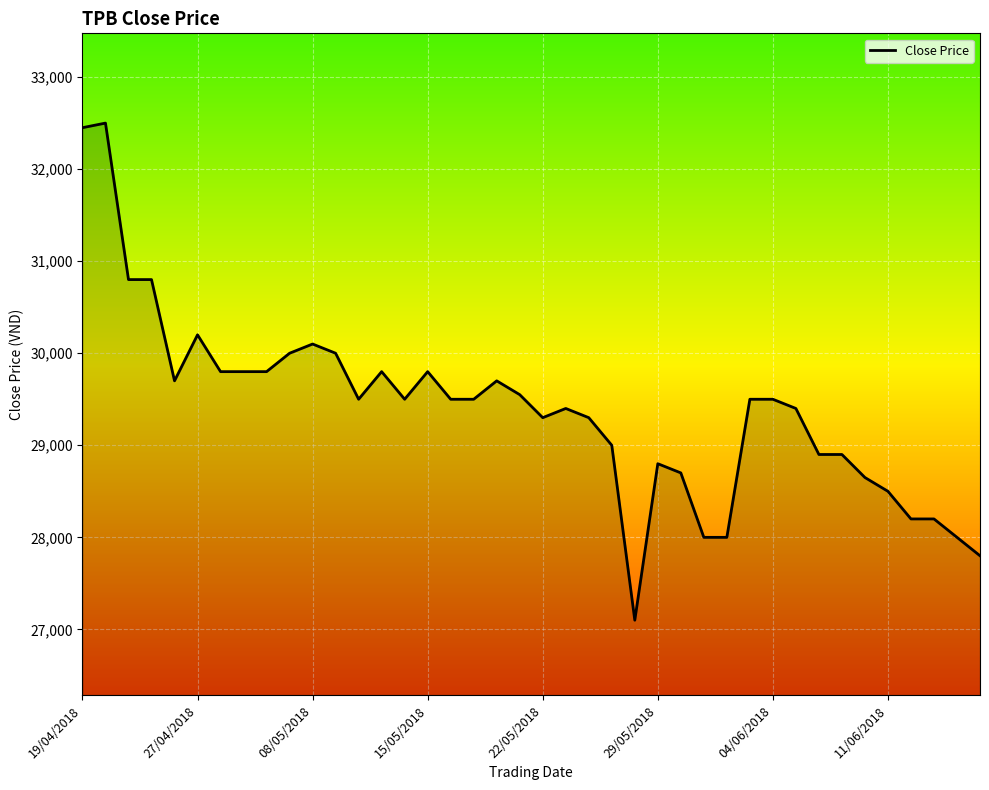

What is the difference between the second highest and minimum values?

5350